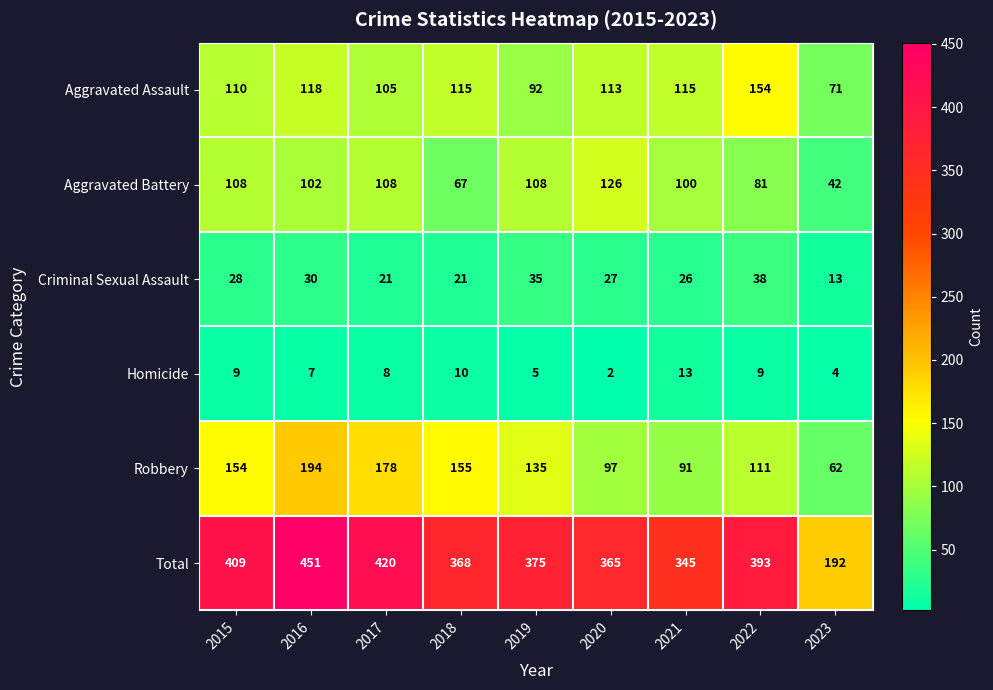

Is it true that Robbery equals 154 at 2015?

True